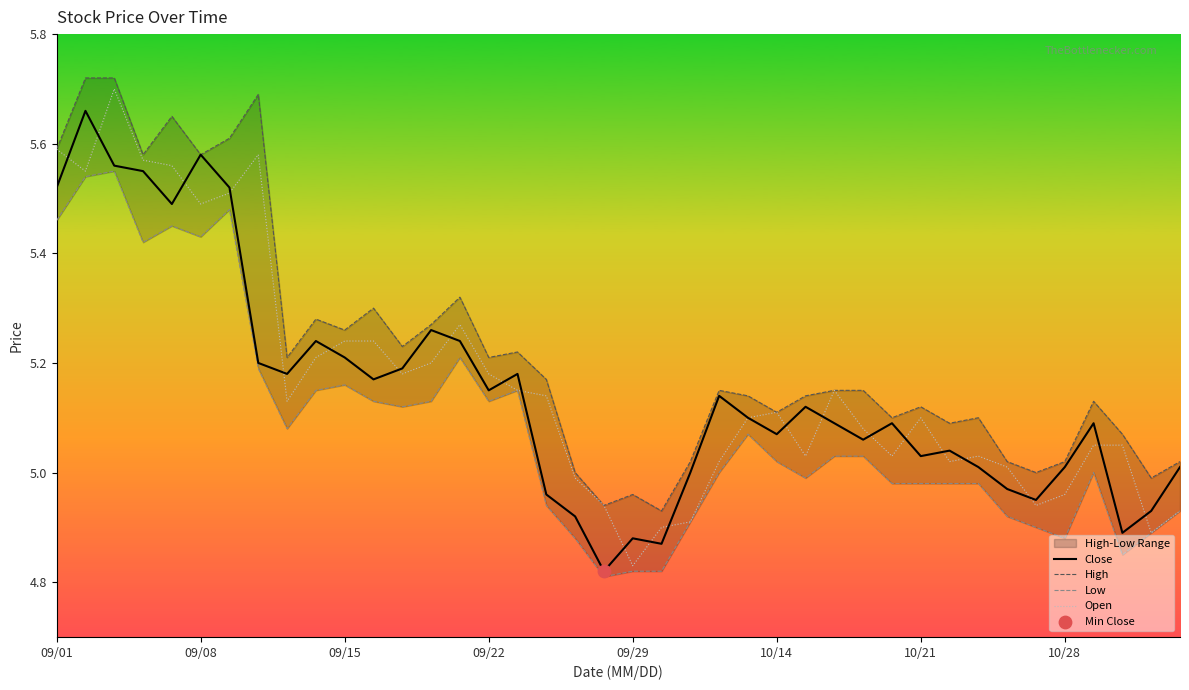

Is the value of Open at 34 greater than the value of Close at 28?

No